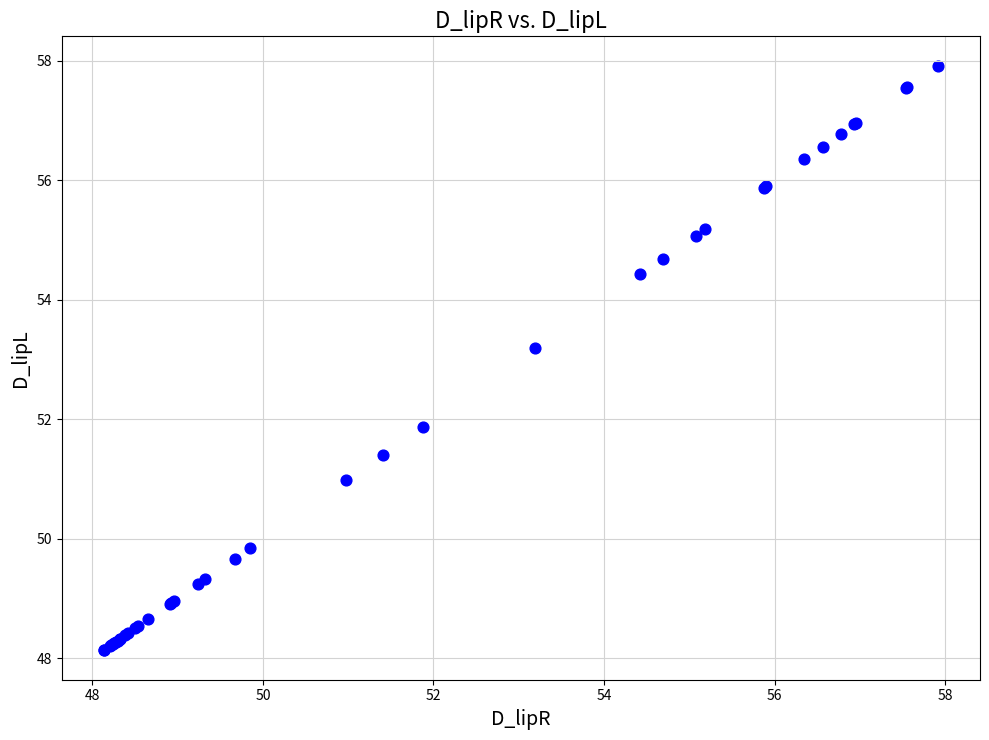

What Y value in the scatter plot is closest to 53?

53.2